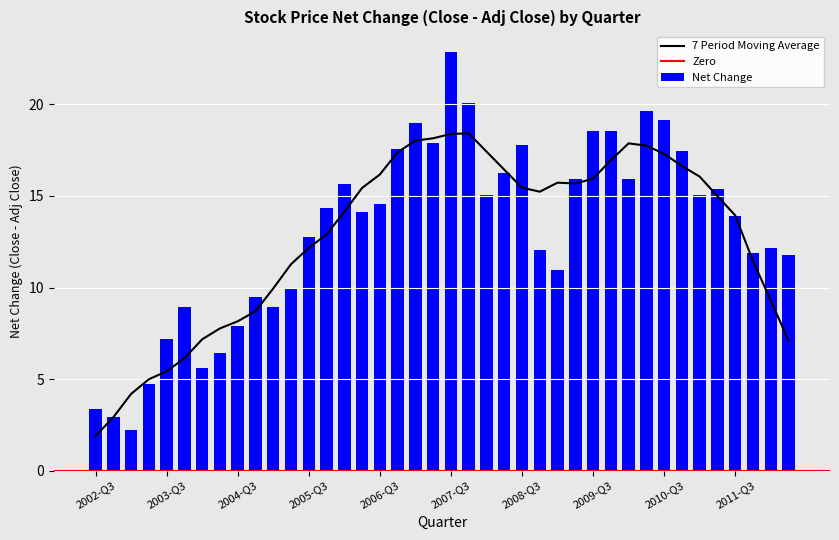

What is the sum of all values?

523.8